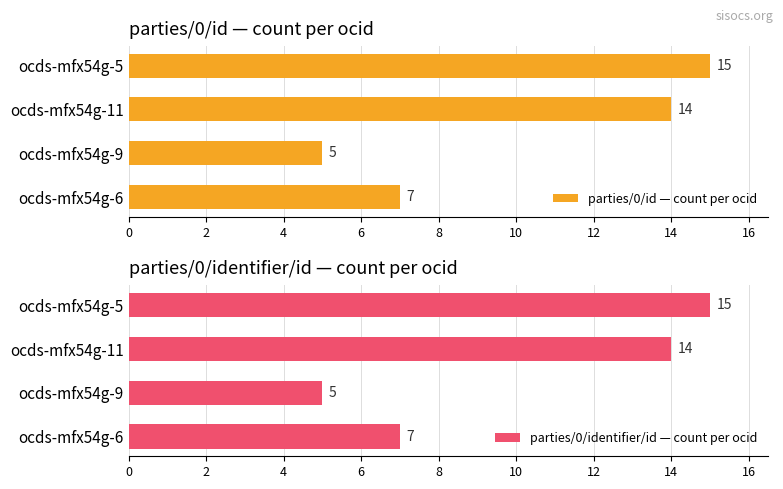

What are all the series names shown in the legend?

parties/0/id — count per ocid, parties/0/identifier/id — count per ocid